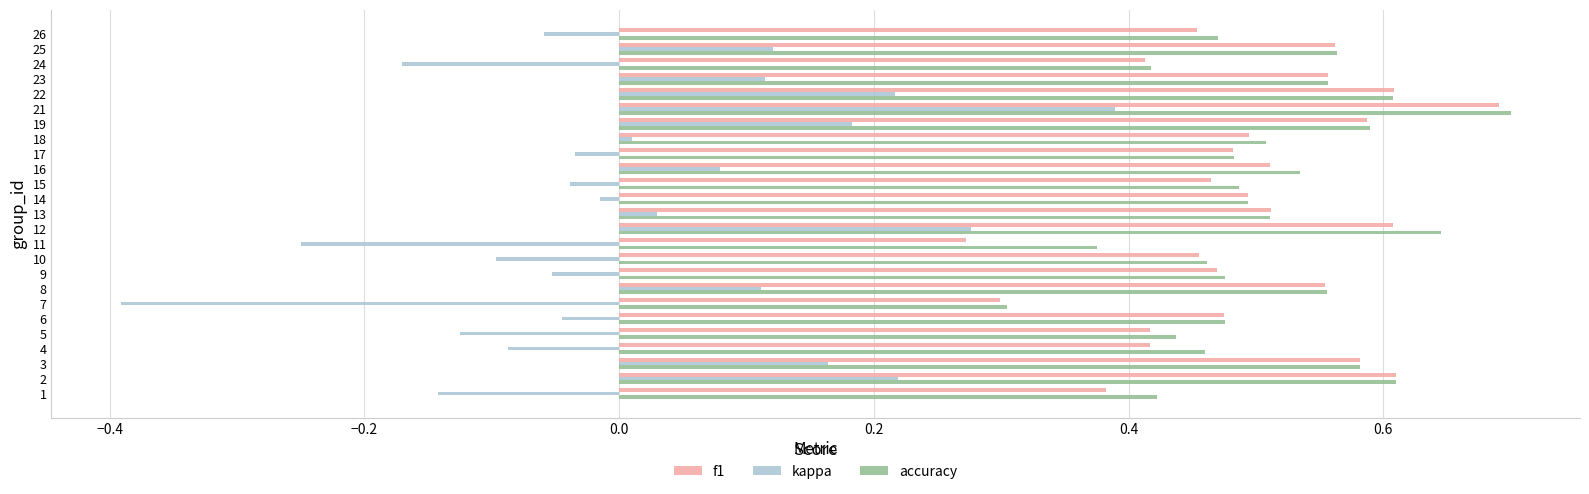

What is the sum of the accuracy values at 16 and 14?

1.0